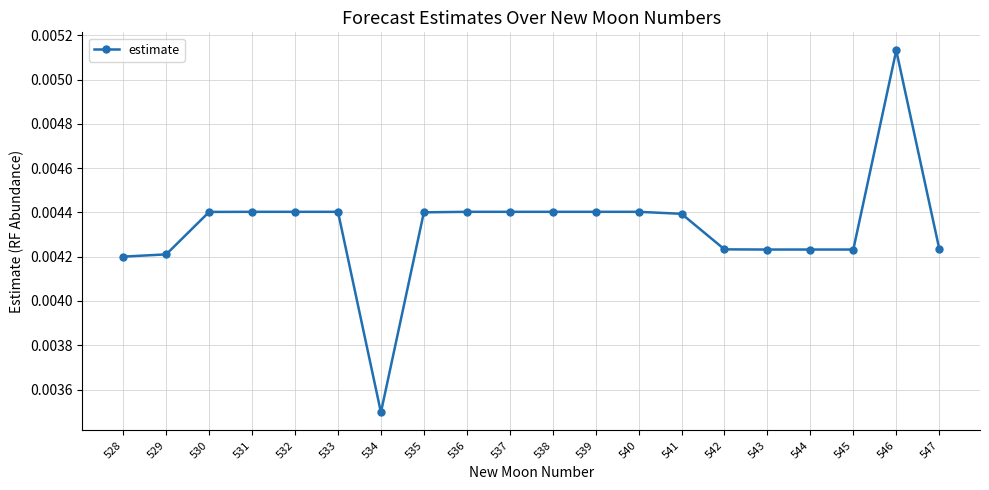

Count the values in the range 0 to 1.

20